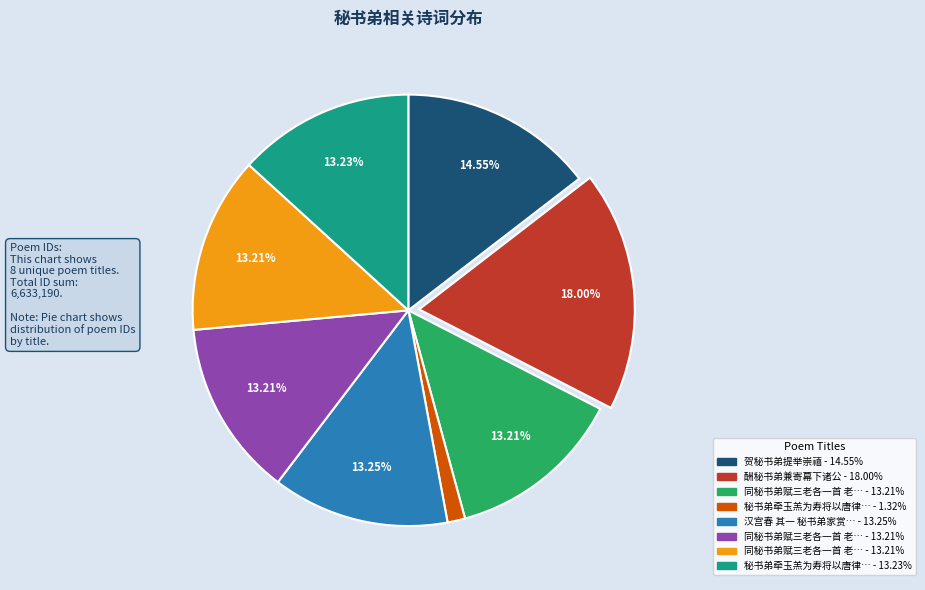

Is there any slice that represents more than half of the pie?

No